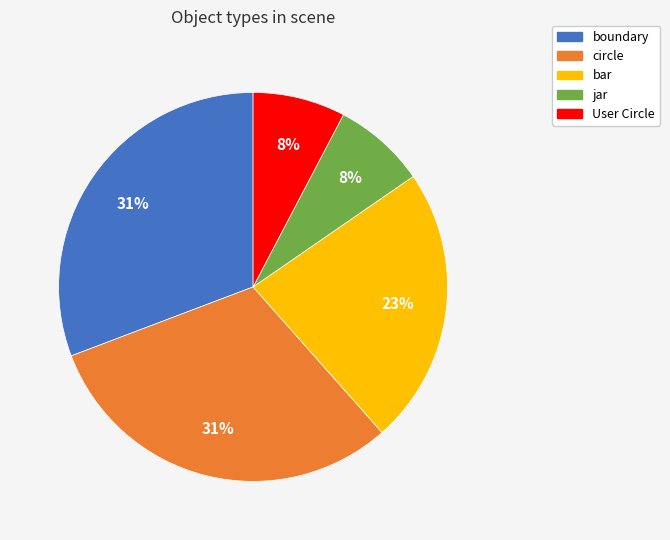

Count the number of slices in the pie.

5